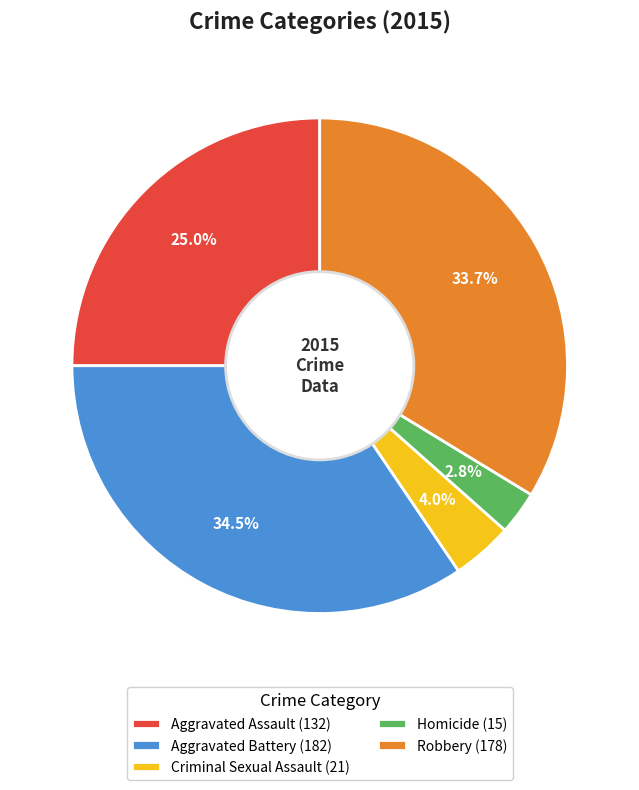

To the nearest percent, what percentage of the pie is Robbery?

34%